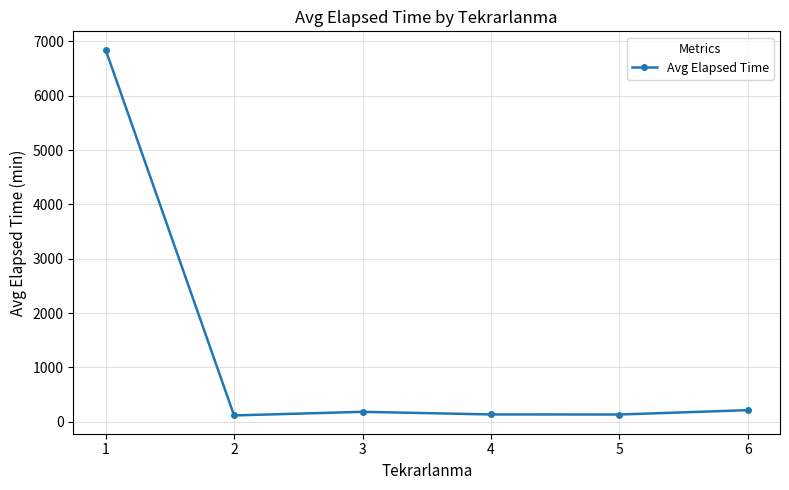

What is the value of the 6th point from the left?

215.0